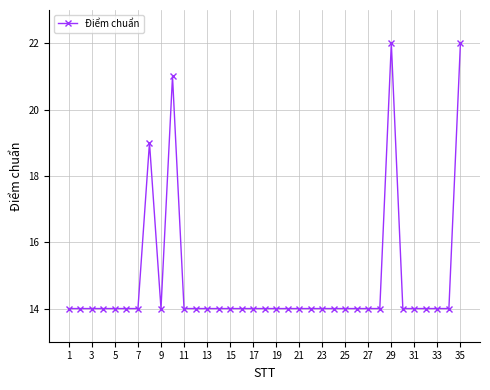

What is the greatest value displayed?

22